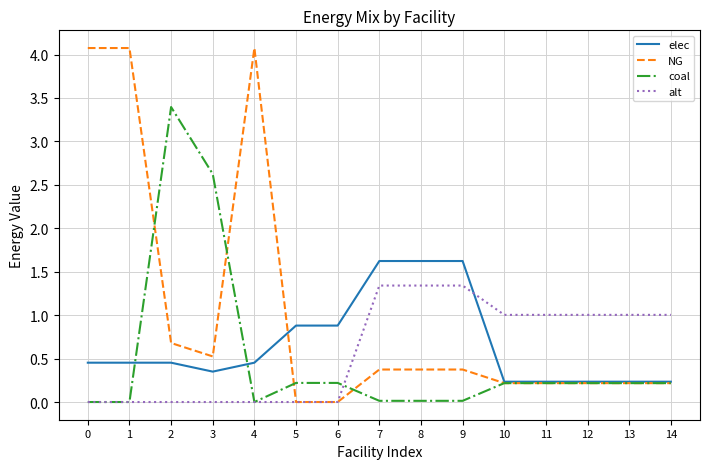

Between which two adjacent categories do alt and elec first intersect?

9 and 10